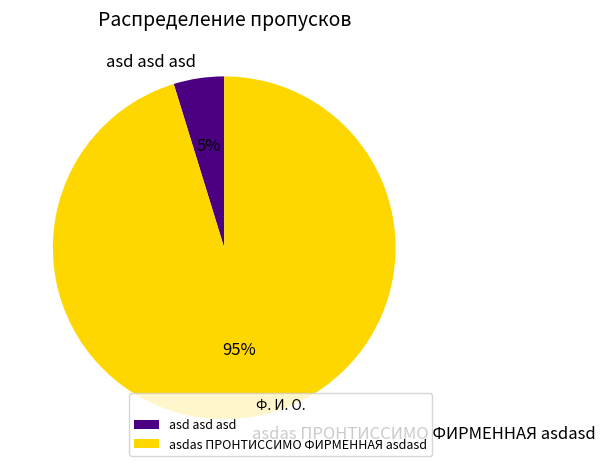

What is the largest slice in the pie chart?

asdas ПРОНТИССИМО ФИРМЕННАЯ asdasd